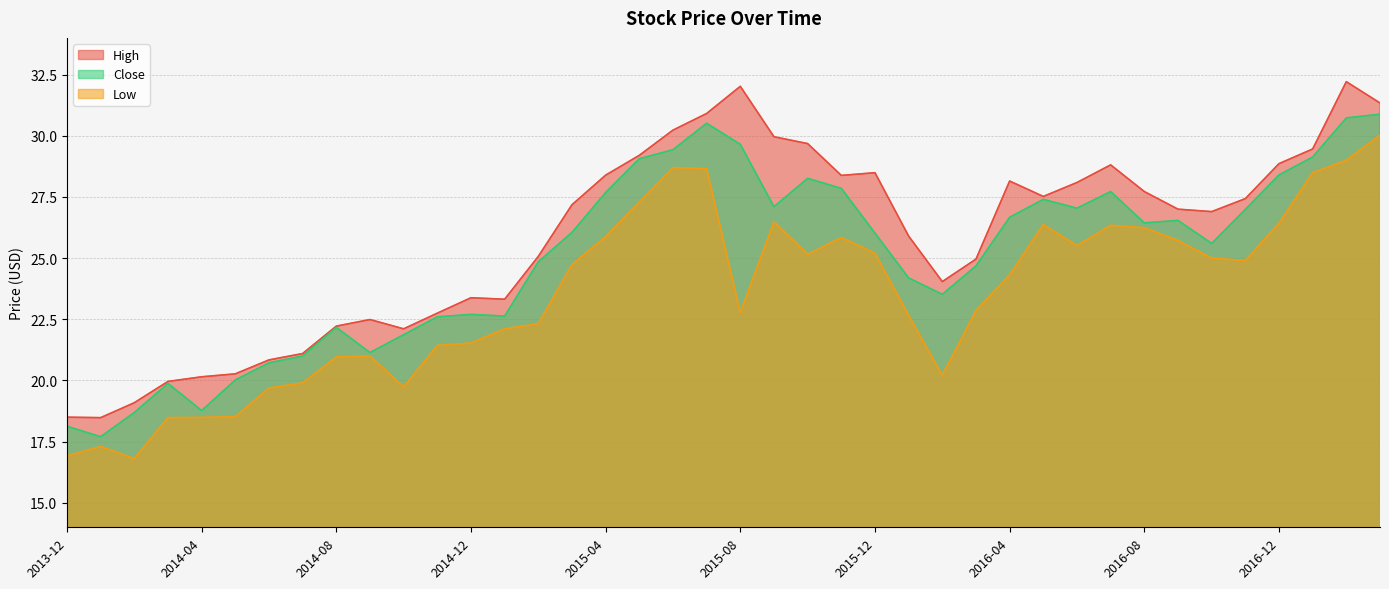

How many data points in High are above 27?

20